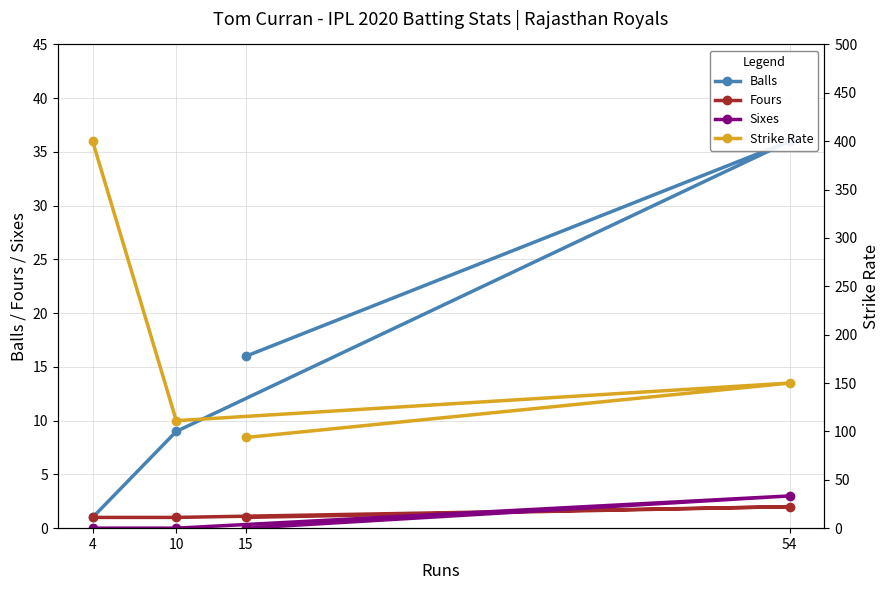

Count the number of categories in the chart.

4